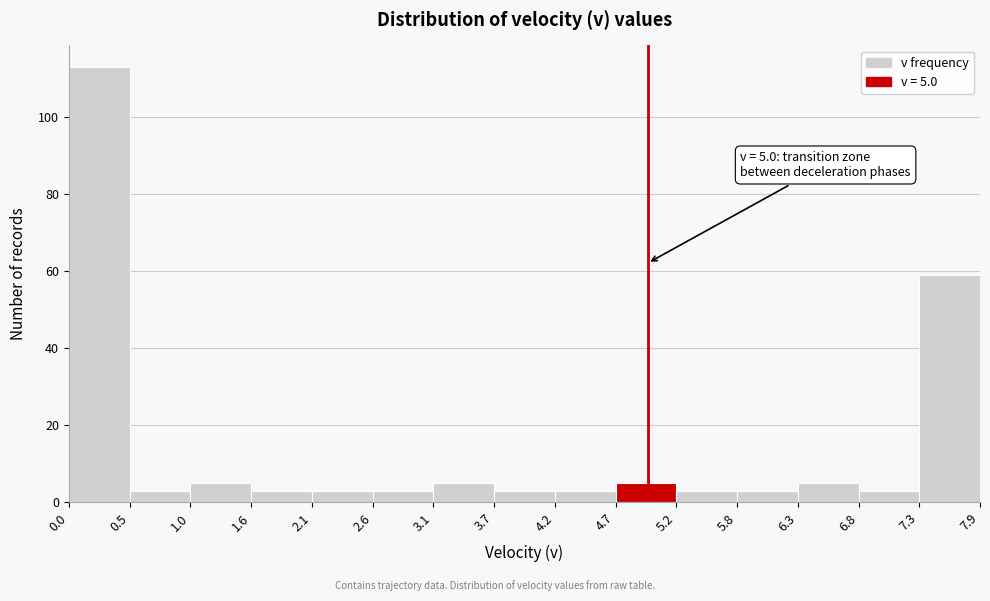

Over which range of the x-axis is the bar tallest?

0.0 to 0.5